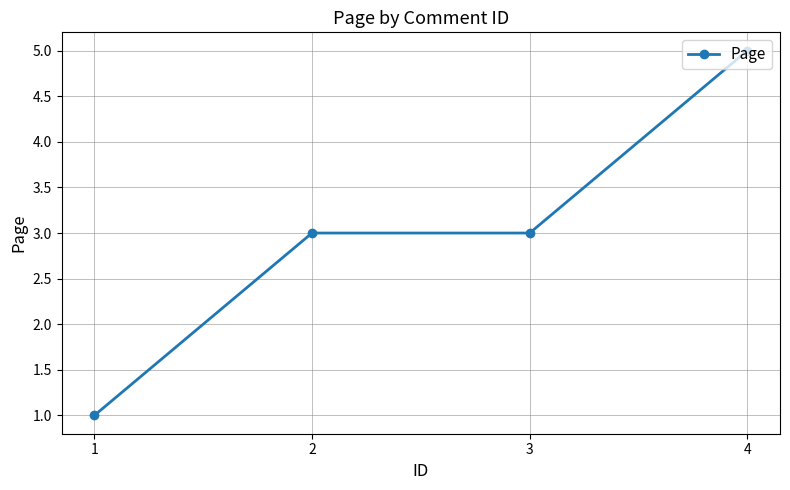

Is this an area chart (filled region under the line)?

No